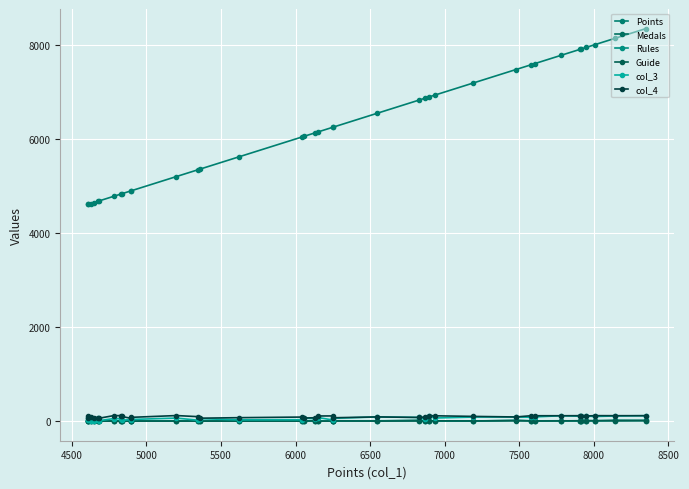

How many lines are shown in the chart?

6